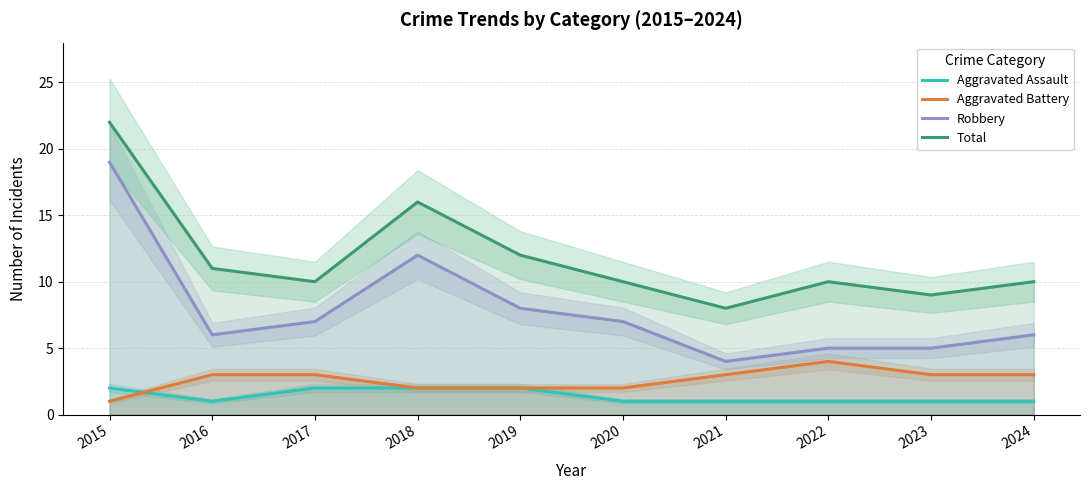

At which category does the chart reach its peak across all series?

2015